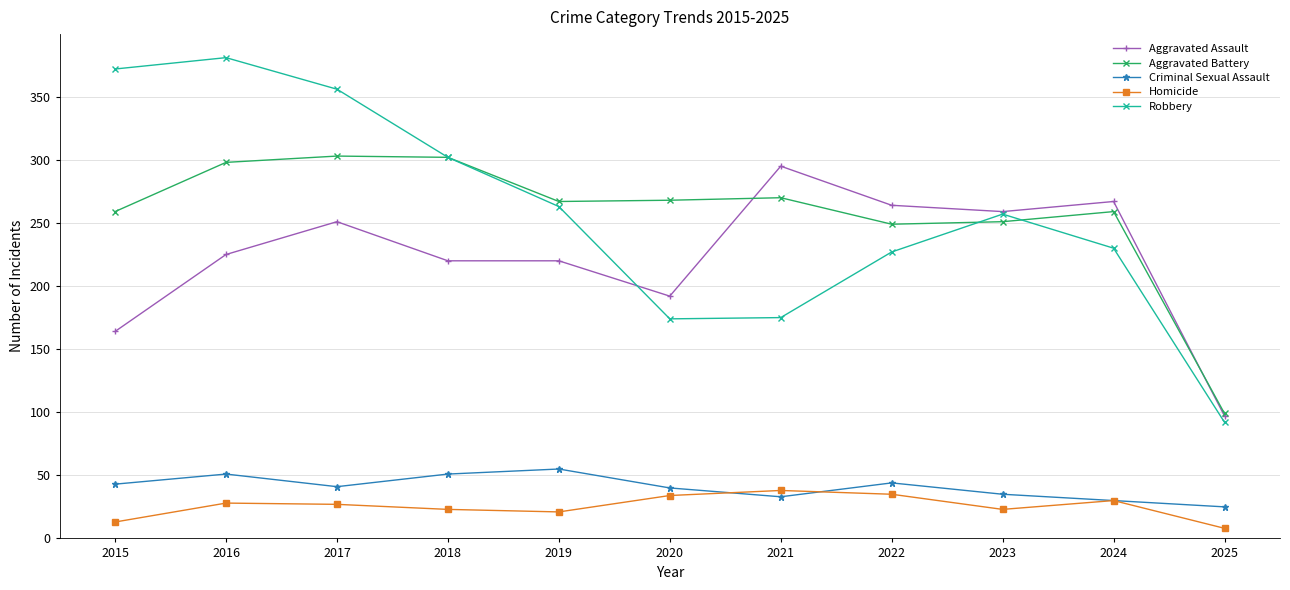

How many categories are shown in the chart?

11